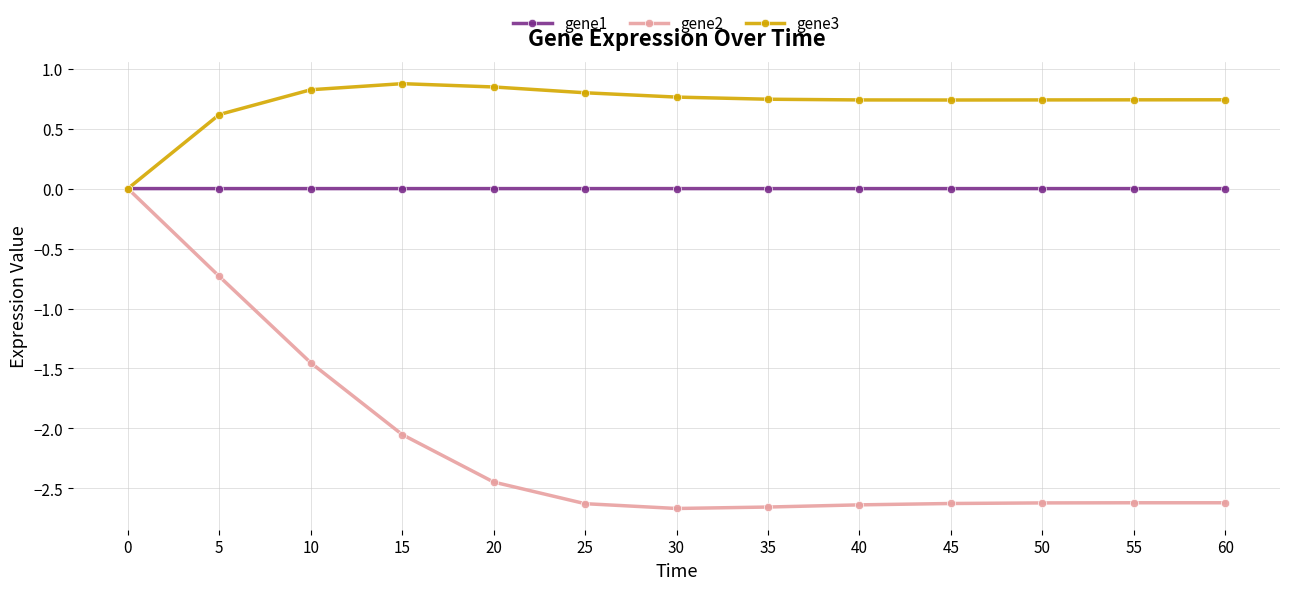

Rank the series by their average value, from lowest to highest.

gene2, gene1, gene3